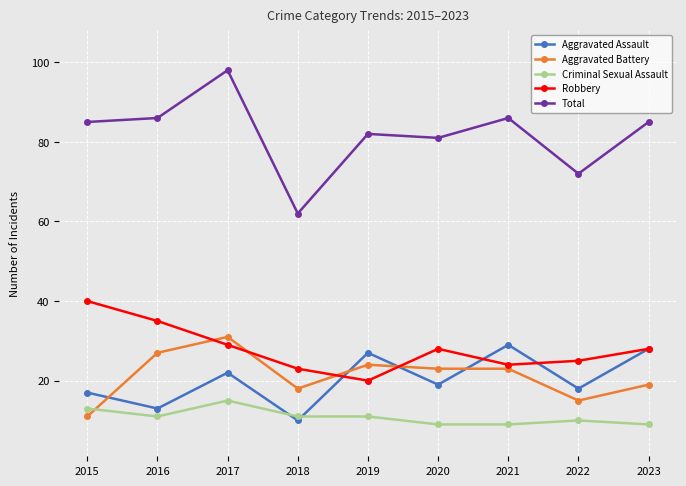

What is the difference between the highest and lowest values at 2022?

62